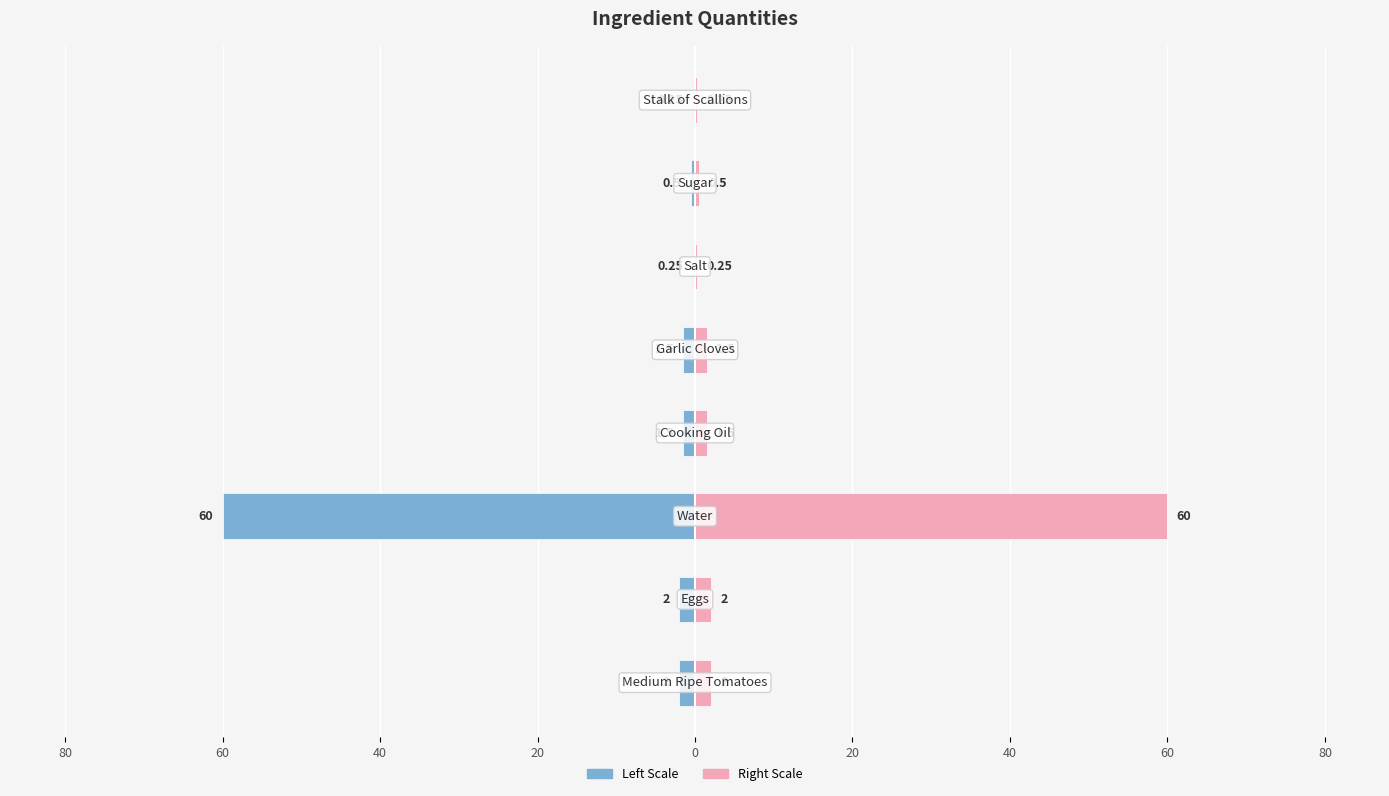

Reading right to left, extract all data points from this chart.

Quantity (Left): 40=-0.2	20=-0.5	0=-0.2	20=-1.5	40=-1.5	60=-60.0	80=-2.0	100=-2.0
Quantity (Right): 40=0.2	20=0.5	0=0.2	20=1.5	40=1.5	60=60.0	80=2.0	100=2.0